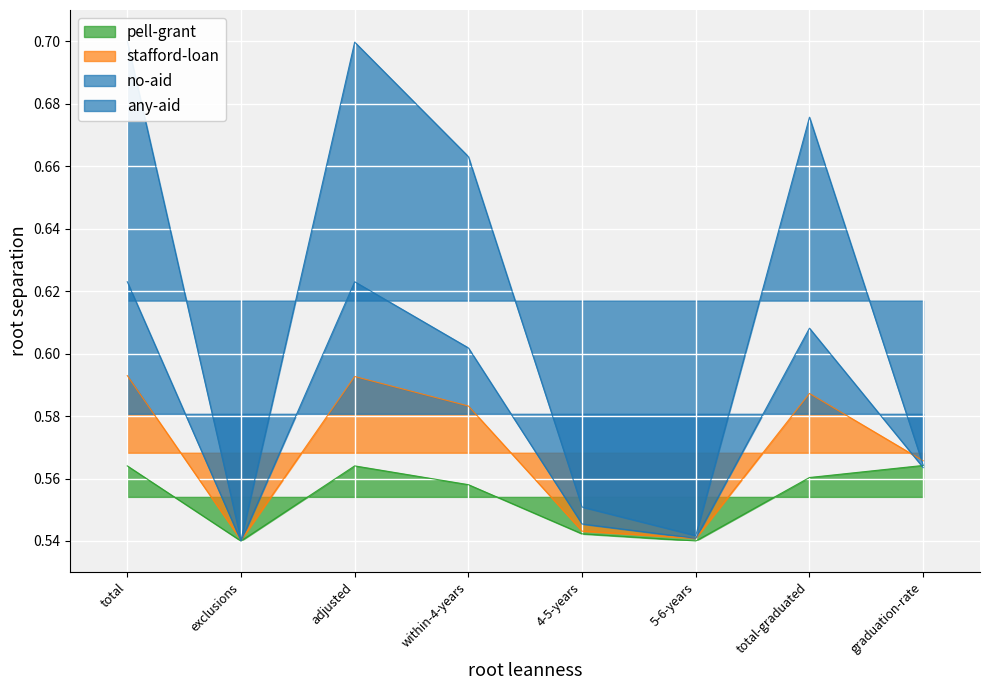

Is it true that any-aid equals 0.7 at total?

True